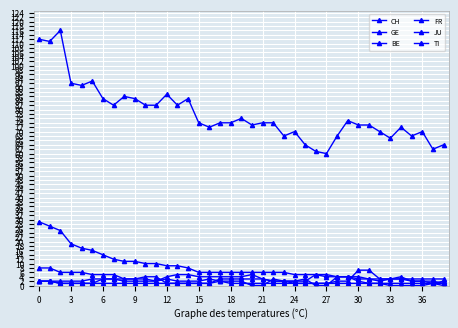

What is the greatest value displayed?

116